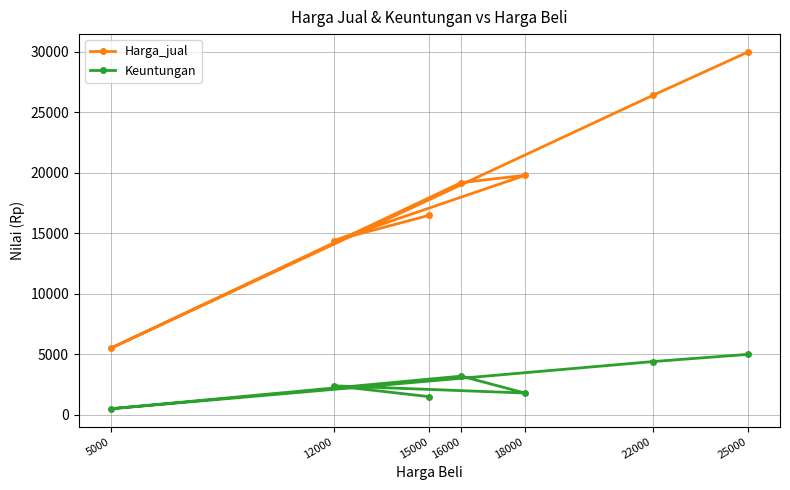

Is it true that Keuntungan equals 2400 at 12000?

True